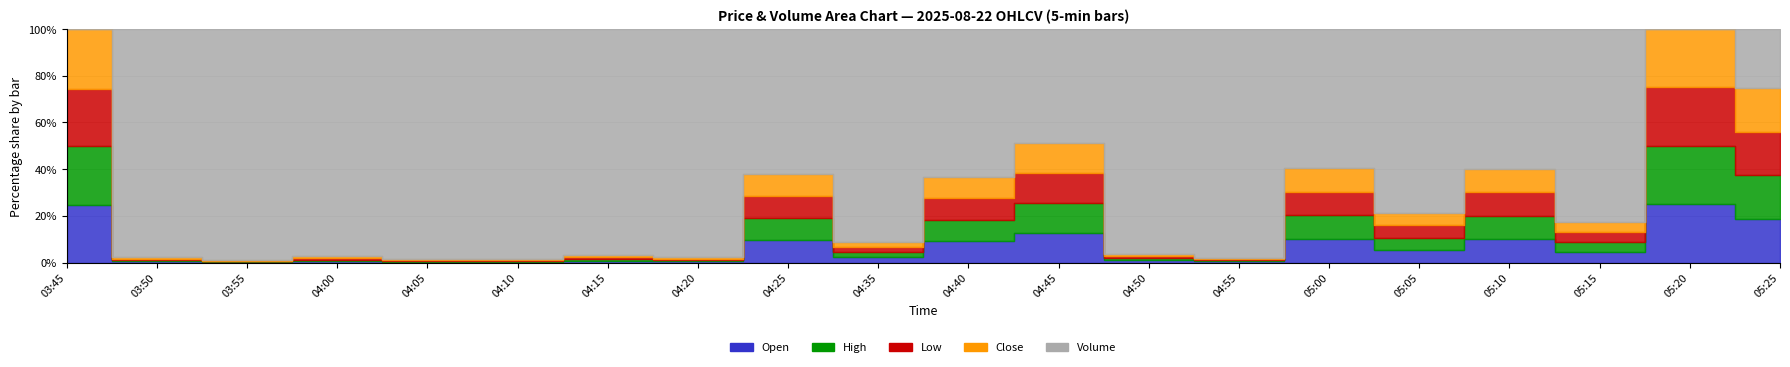

True or false: Low and Open cross at least once.

False